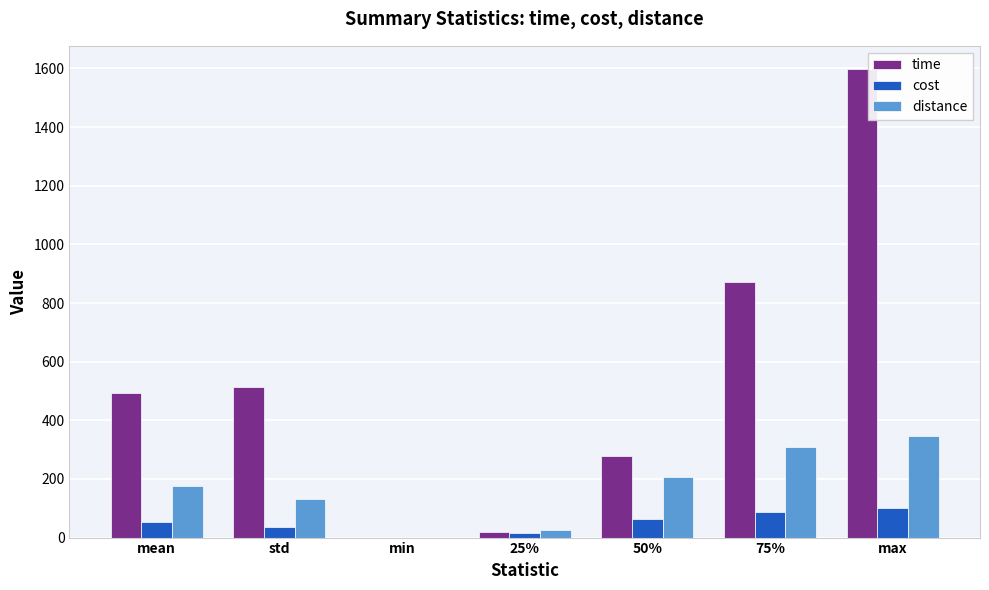

What is the highest value of the cost series?

101.1